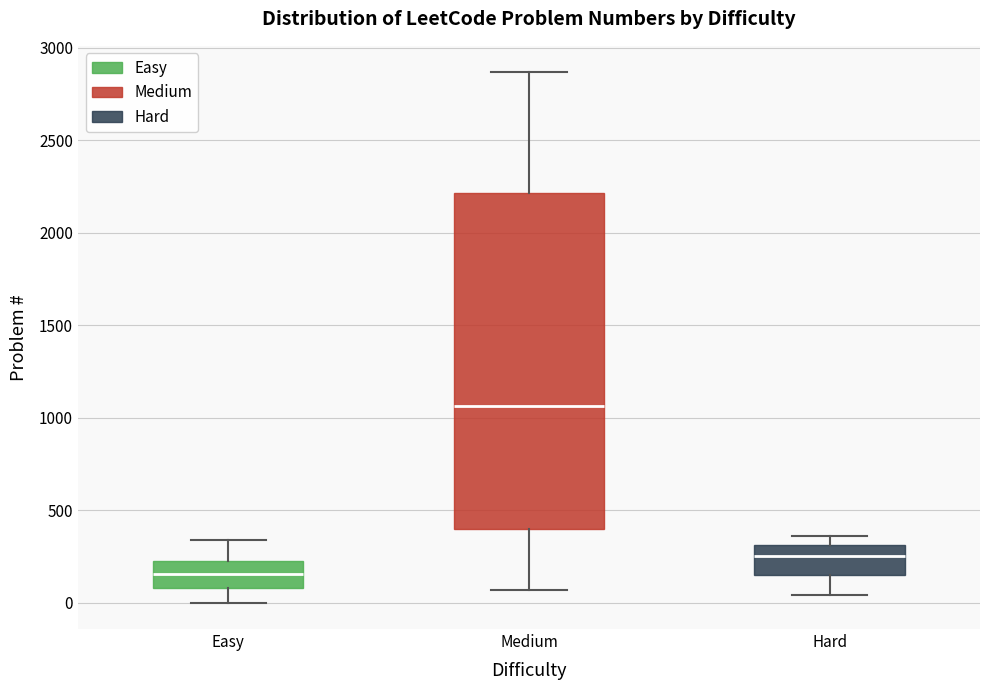

Reading left to right, transcribe this box plot: for each box, give where its median line is, the range the box spans, and where its two whiskers end, as read against the y-axis. The values are not printed on the chart, so give them approximately, as read against the axis.

Easy: median 150, box 100 to 250, whiskers 0 to 350
Medium: median 1050, box 400 to 2200, whiskers 50 to 2850
Hard: median 250, box 150 to 300, whiskers 50 to 350